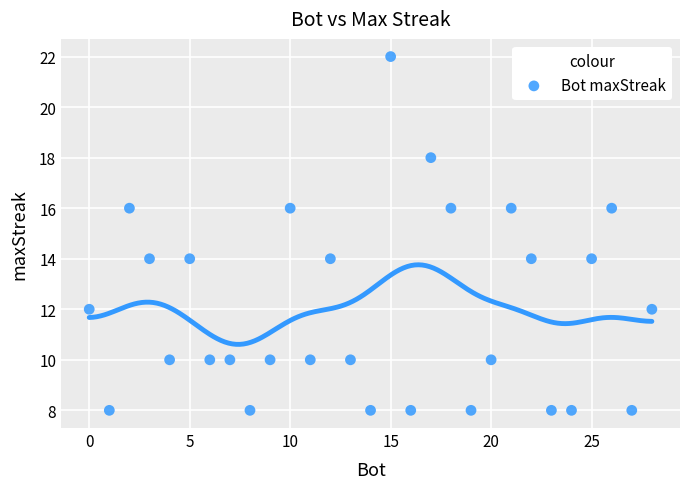

What is the range of Y values (max minus min)?

14